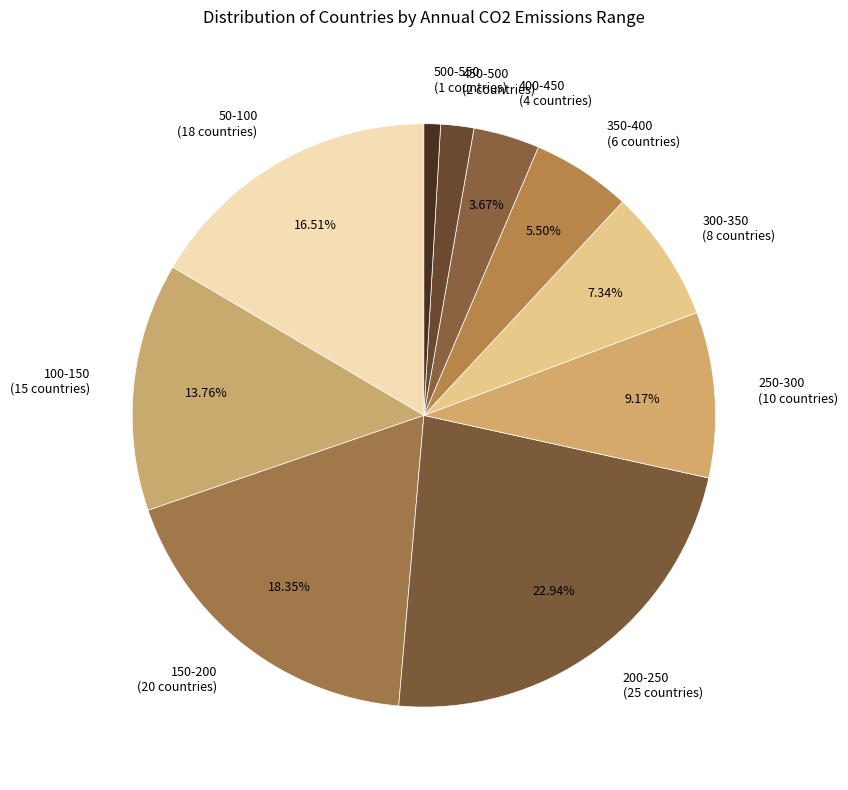

Count the number of slices in the pie.

10